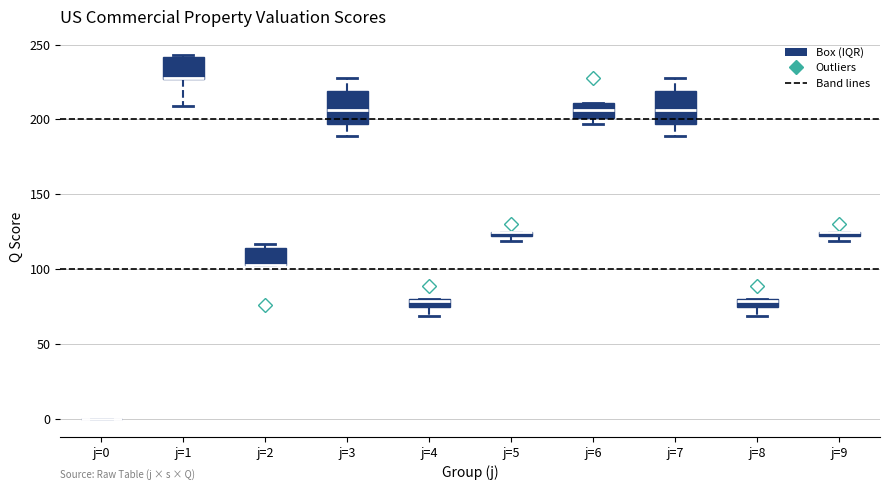

Where is the upper edge of the box for j=4 on the y-axis? The values are not printed on the chart, so give them approximately, as read against the axis.

80